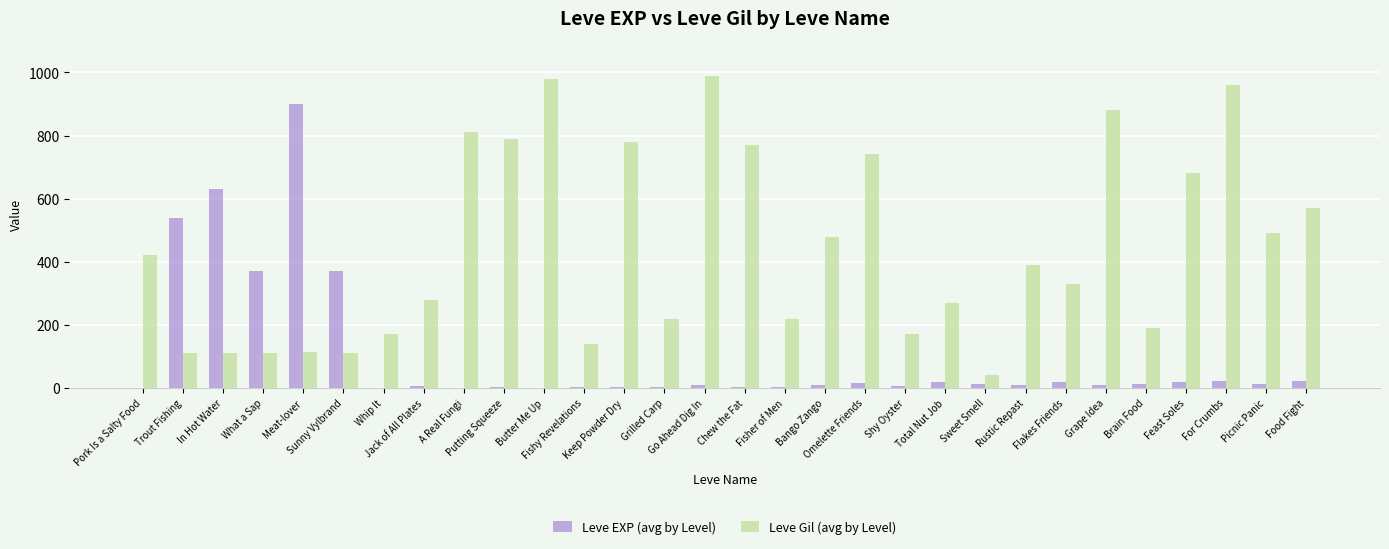

At which label does Leve Gil (avg by Level) reach its peak?

Go Ahead Dig In